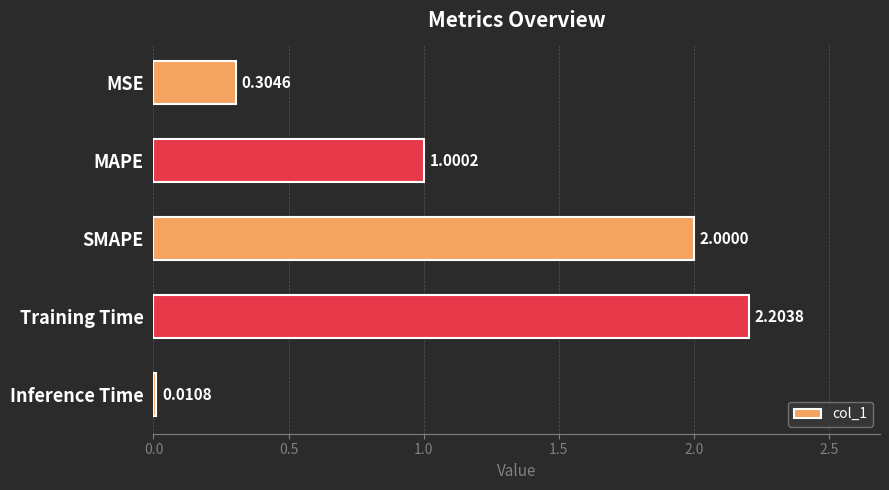

What is the sum of the values at Training Time and SMAPE?

4.2